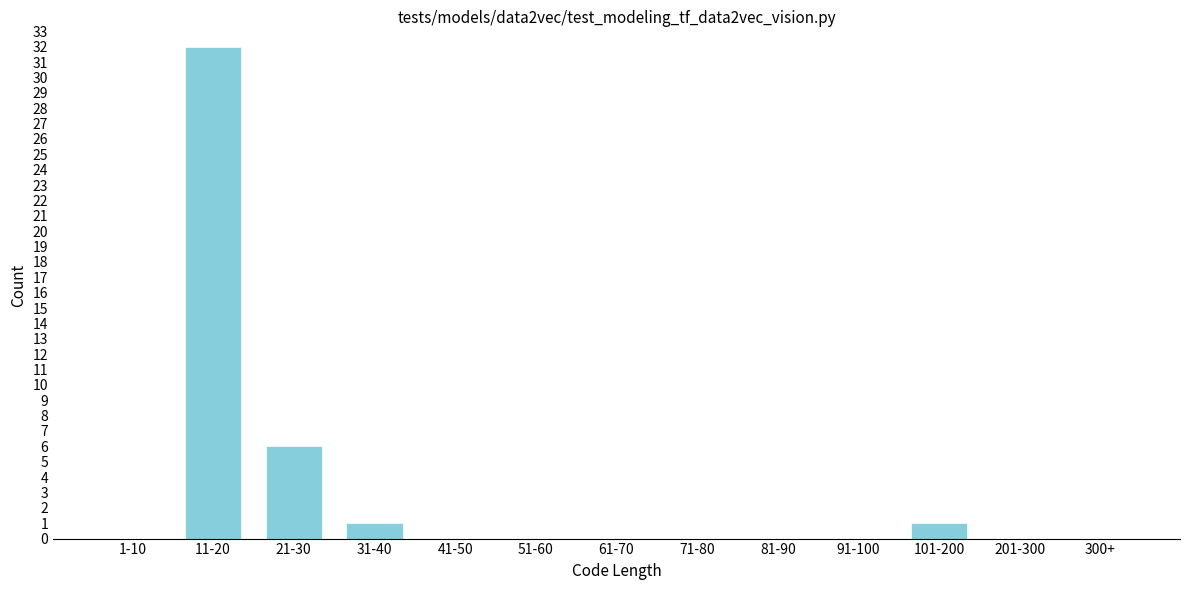

Reading left to right, list all the values displayed in this chart.

1-10=0	11-20=32	21-30=6	31-40=1	41-50=0	51-60=0	61-70=0	71-80=0	81-90=0	91-100=0	101-200=1	201-300=0	300+=0